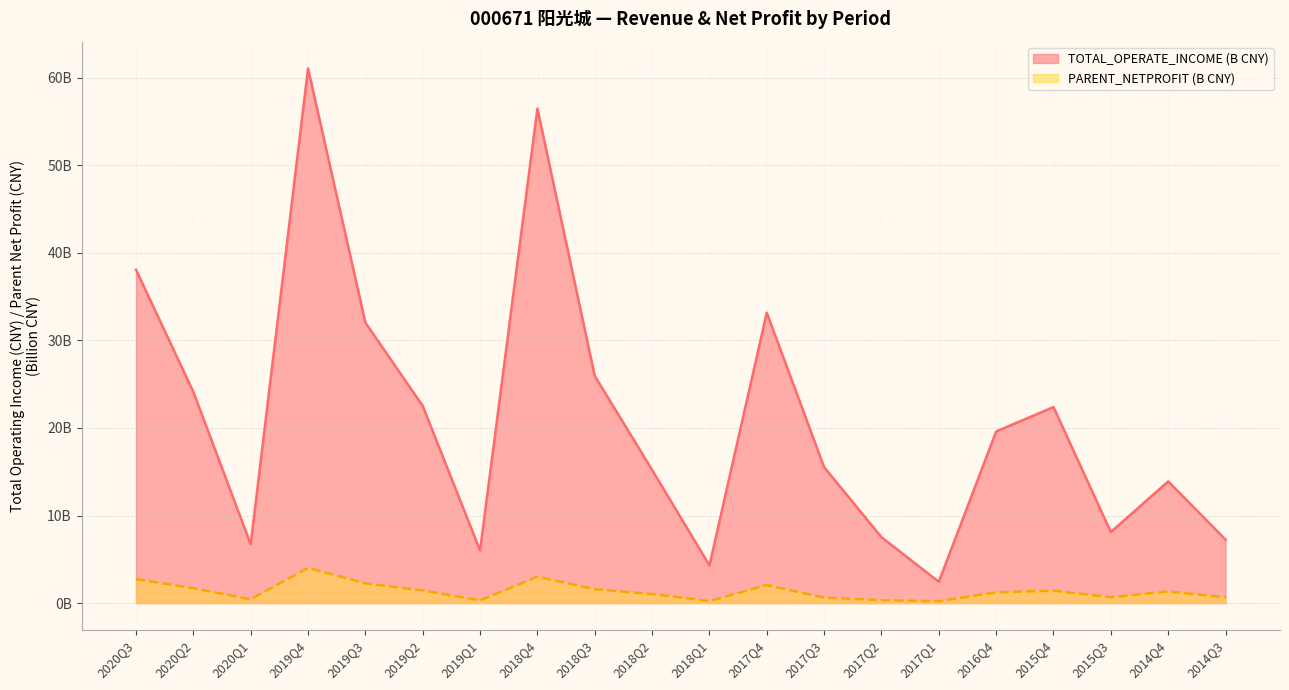

At which category is the sum across all series the highest?

2019Q4